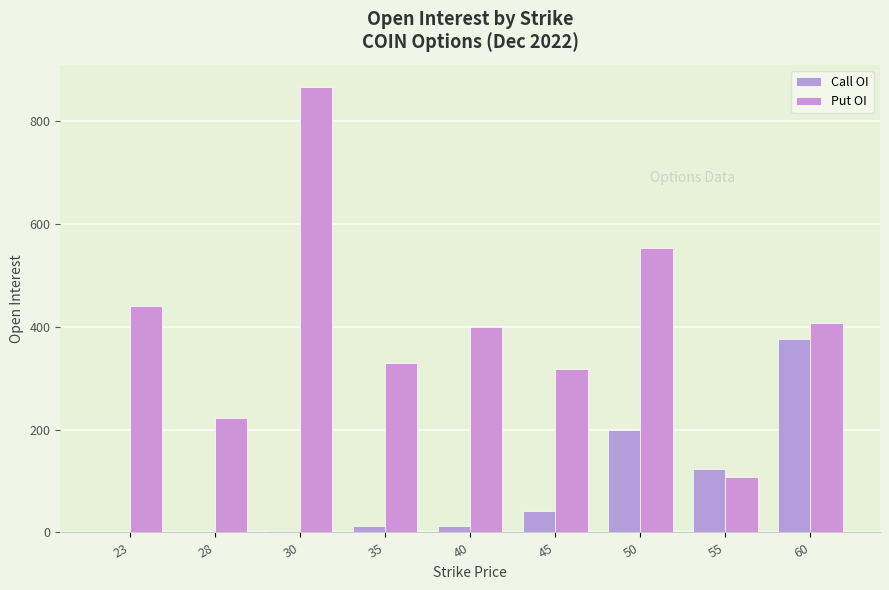

Count the number of categories in the chart.

9